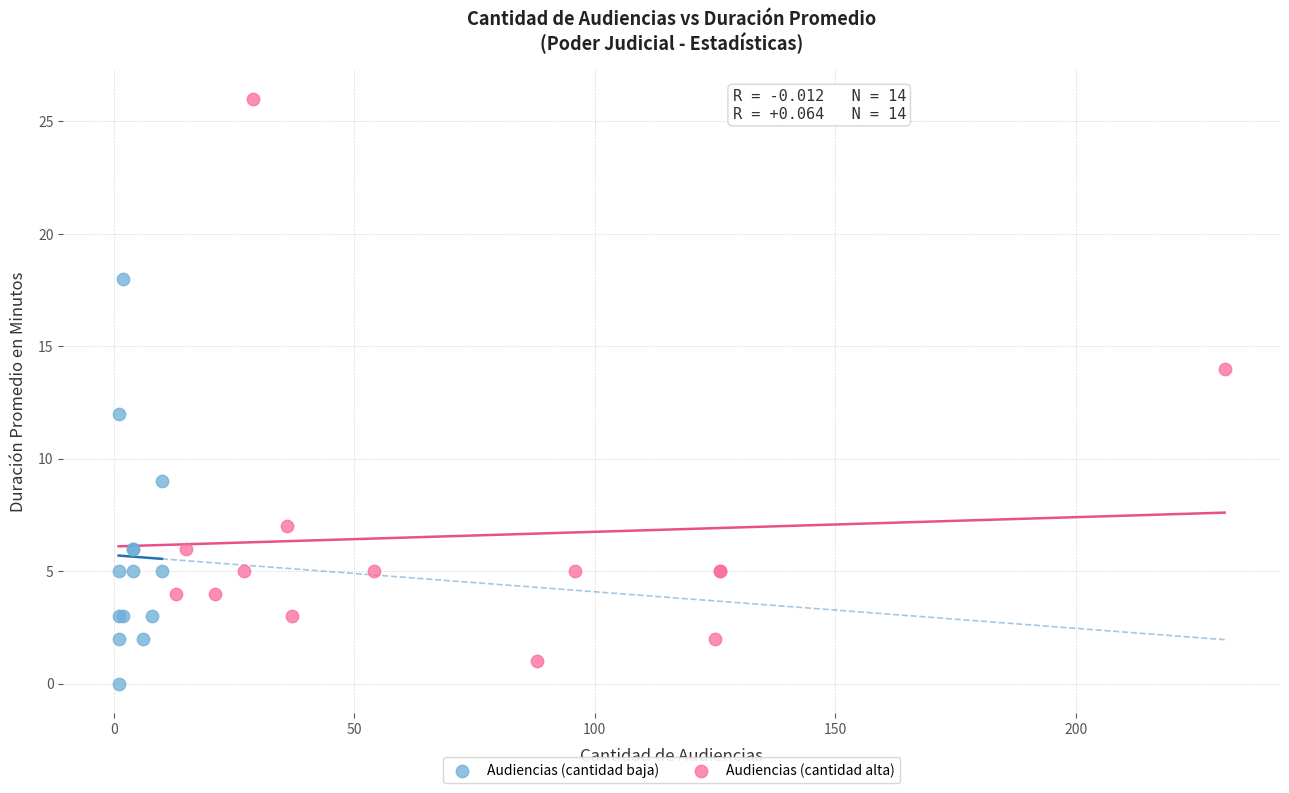

What are all the series names shown in the legend?

Audiencias (cantidad baja), Audiencias (cantidad alta)